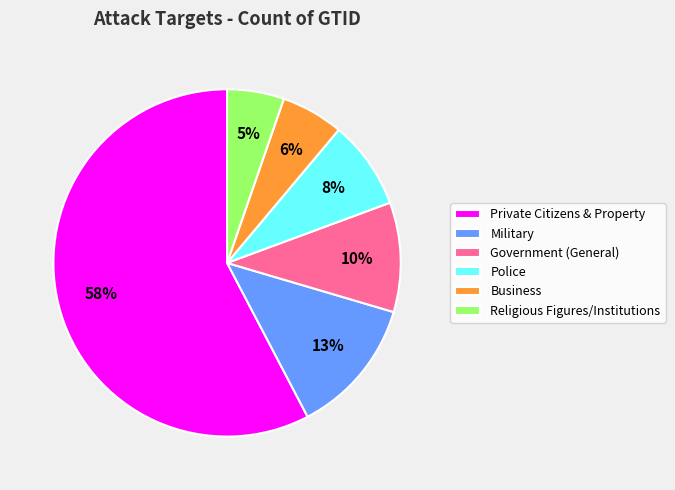

To the nearest percent, what is the combined percentage of Religious Figures/Institutions and Business?

11%